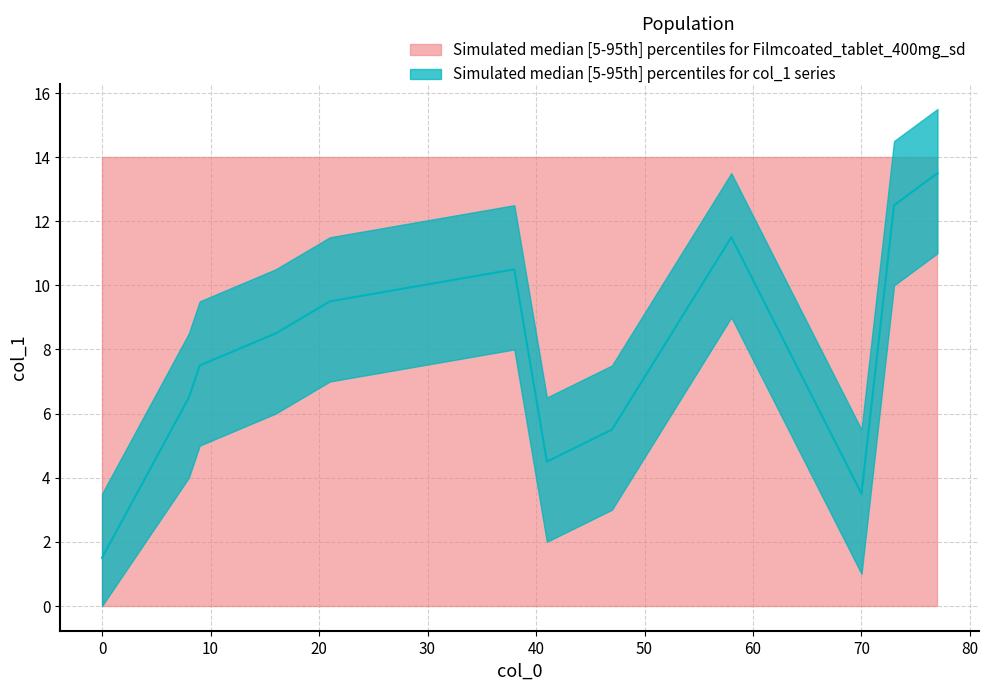

Count the number of values greater than 7.

5